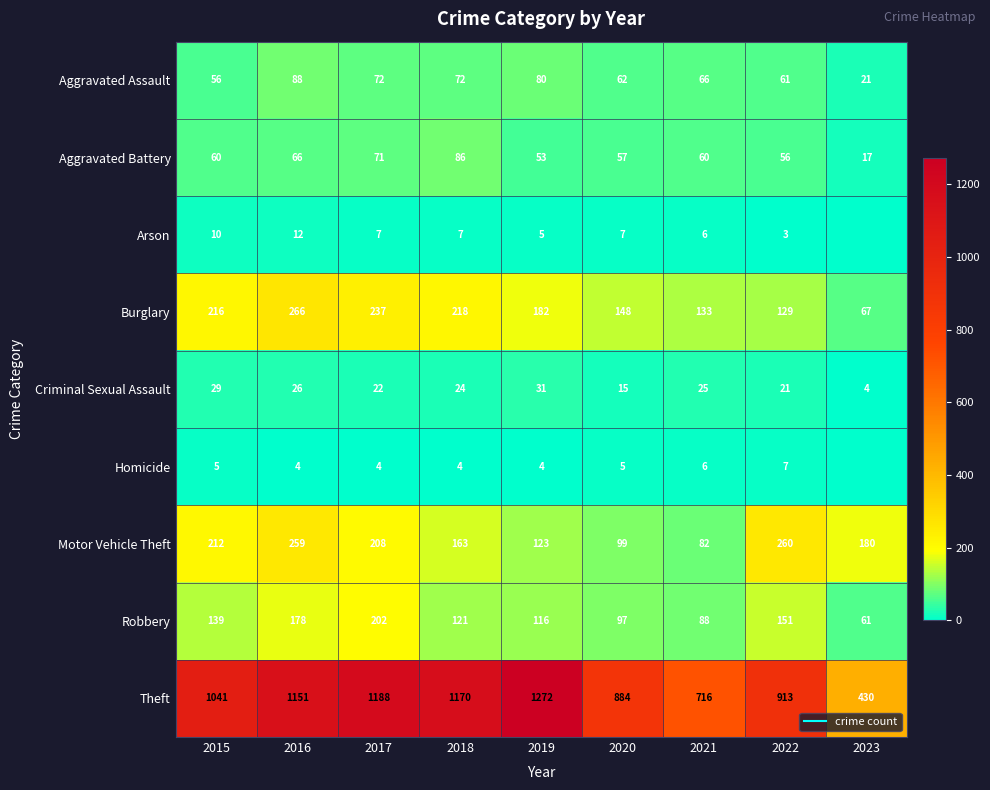

What is the difference between the second highest and minimum values in the Burglary series?

170